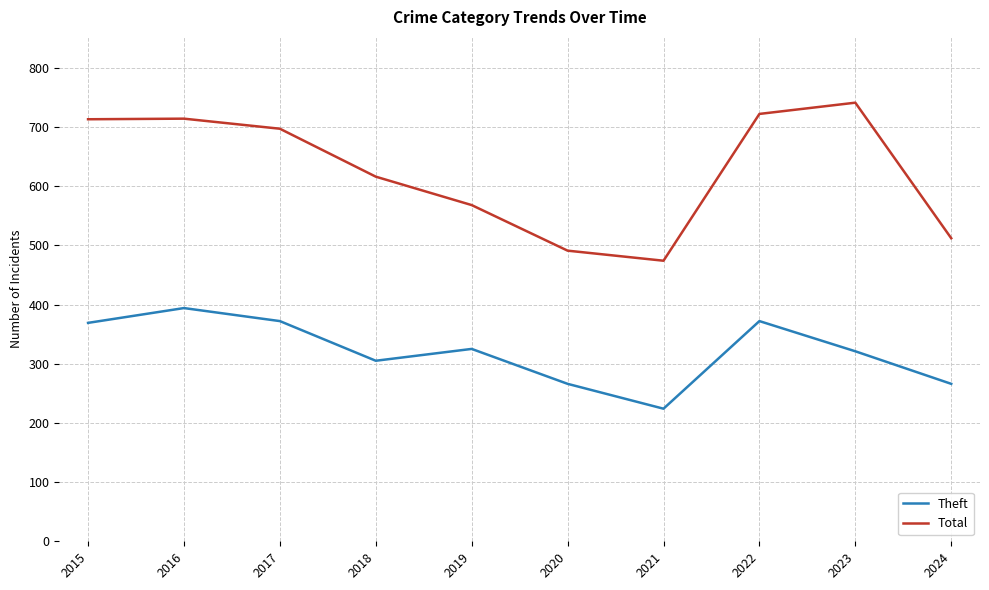

At how many categories does at least one series exceed 450?

10